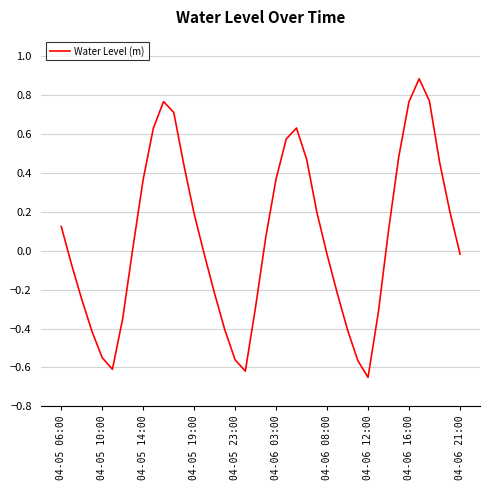

What is the difference between the maximum and minimum values?

1.5